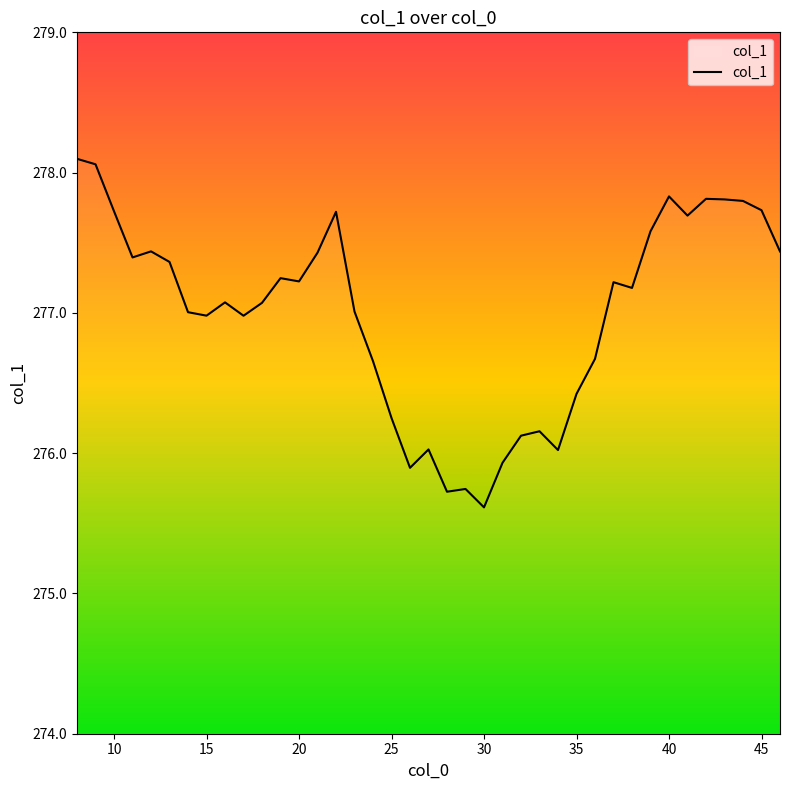

What is the maximum value shown in the chart?

278.1